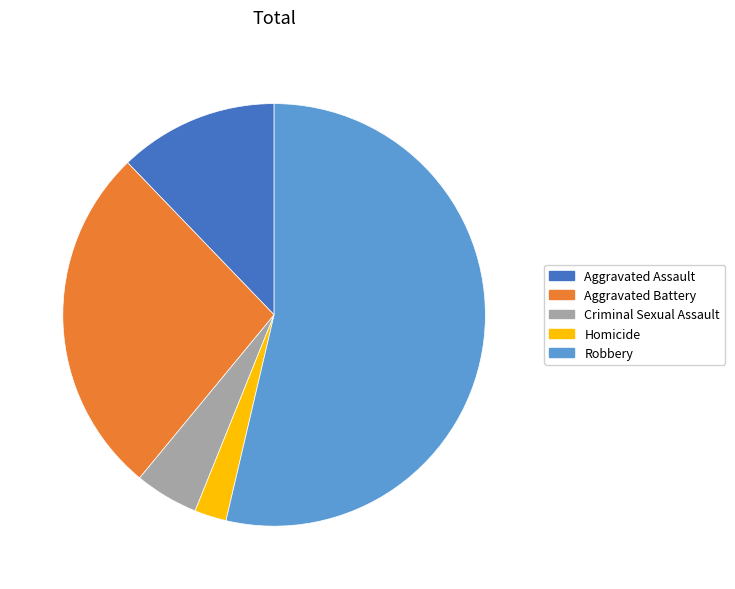

Is the sum of Robbery and Homicide greater than half?

Yes